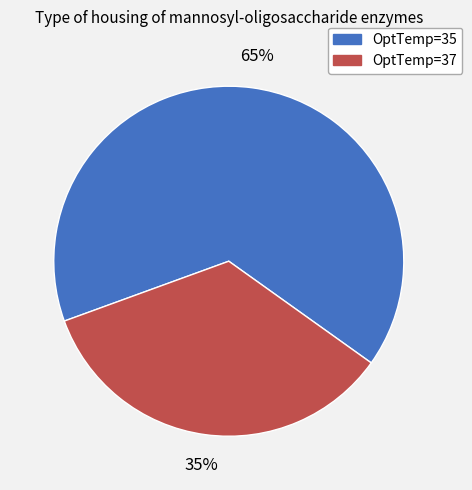

To the nearest percent, what is the average slice percentage?

50%